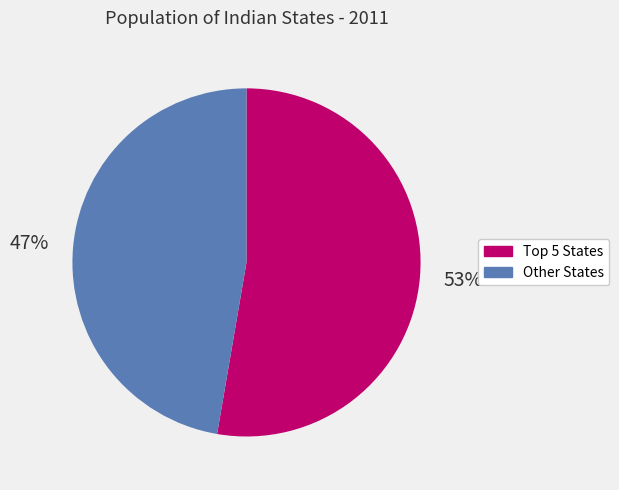

Which category accounts for the majority?

Top 5 States